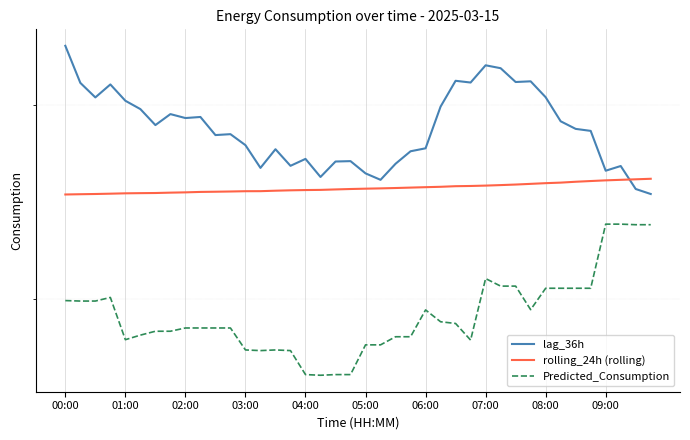

Is the value of lag_36h at 39 greater than the value of rolling_24h (rolling) at 26?

No